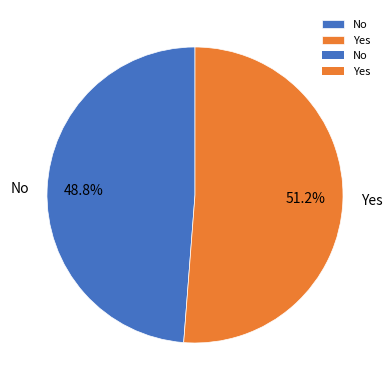

Which category has the smallest portion of the pie?

No